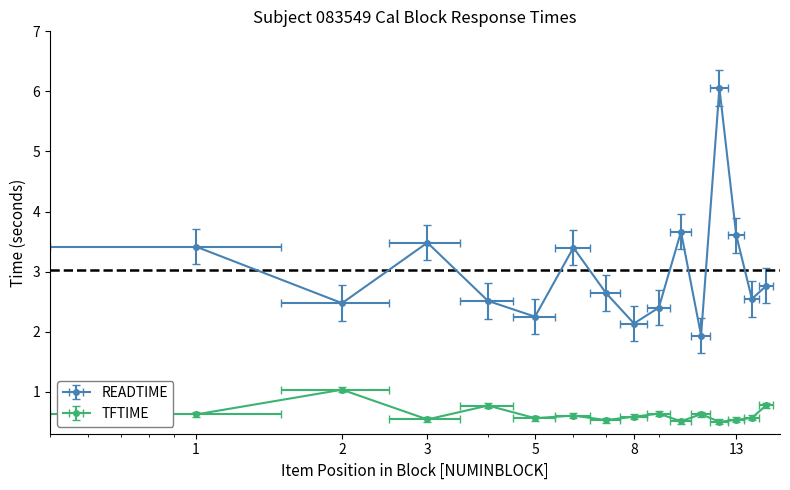

What is the sum of the TFTIME values at 12 and 13?

1.0